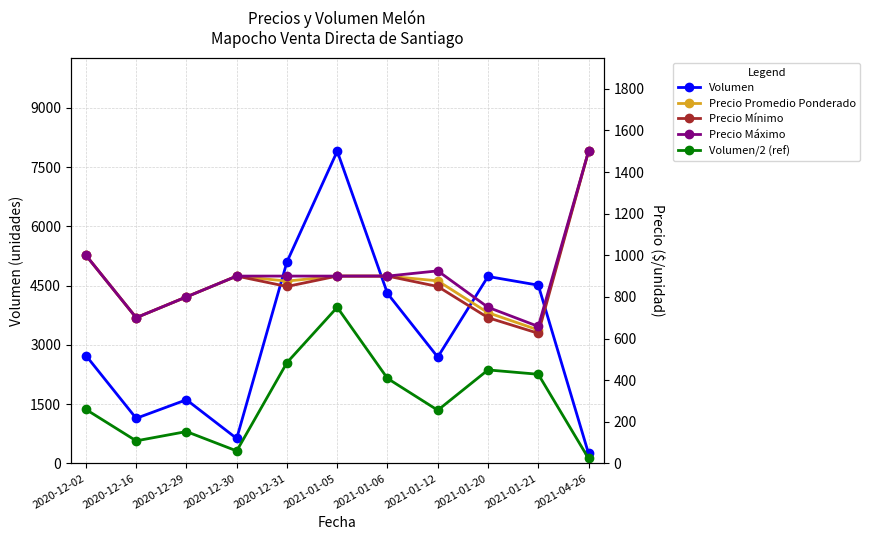

At which category does Volumen/2 (ref) reach its first local valley?

2020-12-16